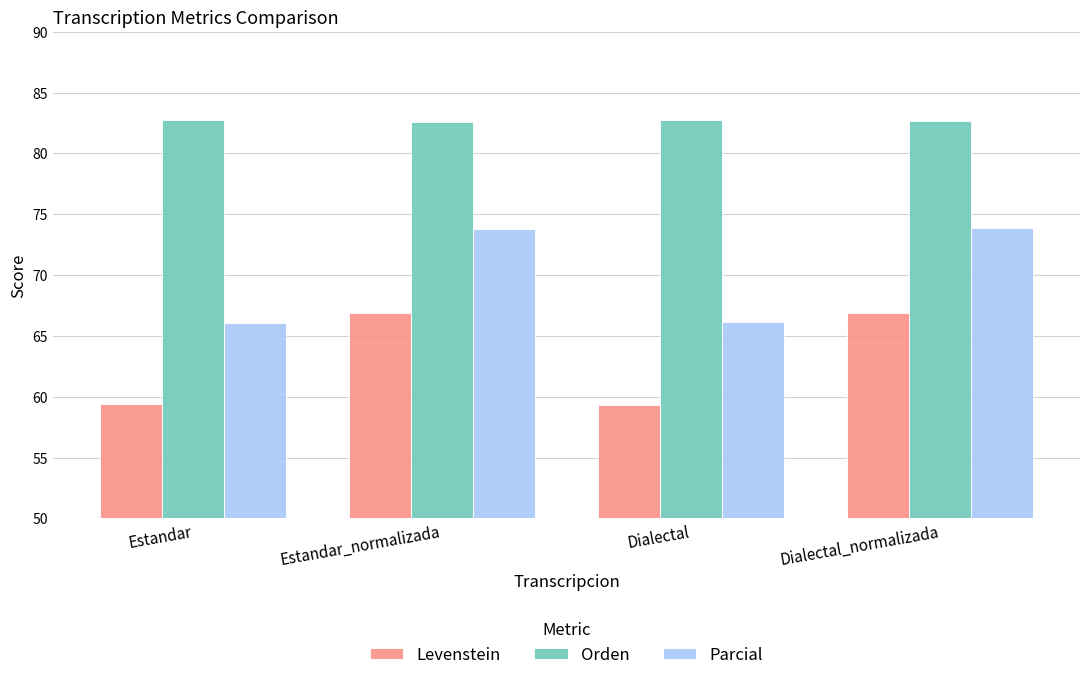

What are all the series names shown in the legend?

Levenstein, Orden, Parcial